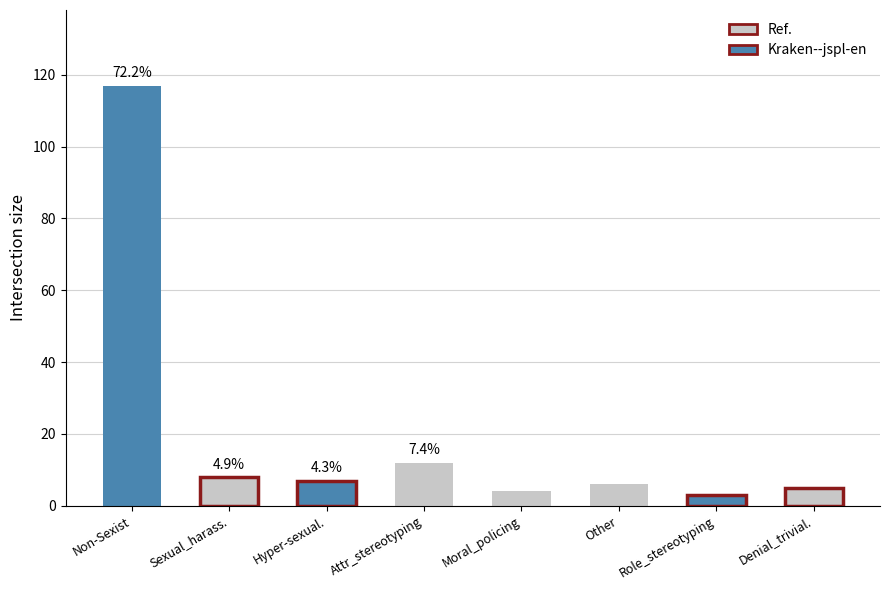

Reading right to left, list all the values displayed in this chart.

5	3	6	4	12	7	8	117